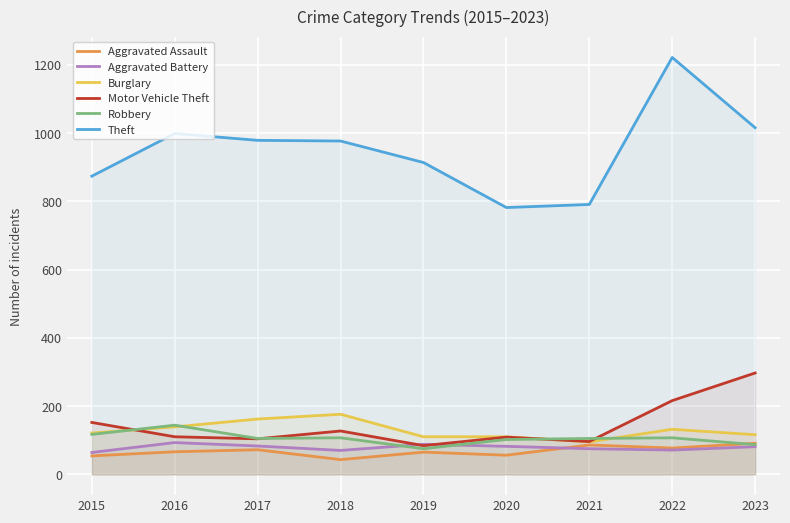

What is the difference between the maximum and minimum values in the Motor Vehicle Theft series?

213